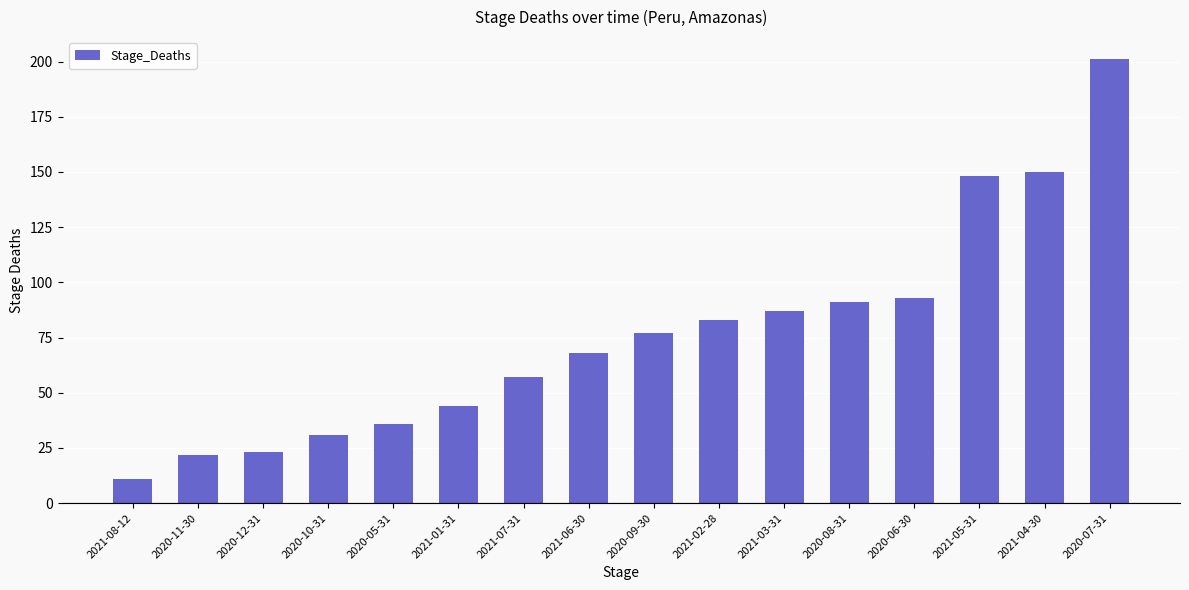

What position from the left is 2020-11-30?

2